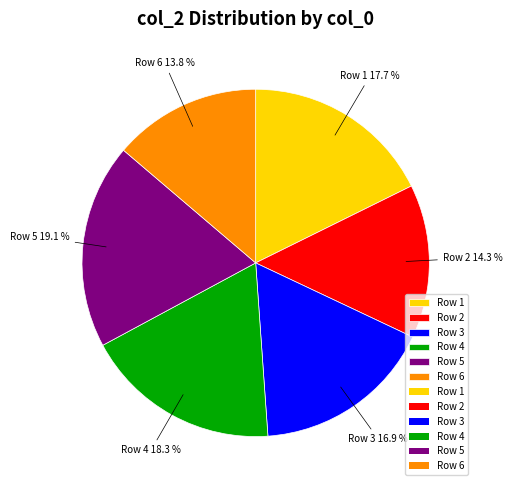

Approximately how many times larger is the value at Row 2 compared to Row 4?

0.8